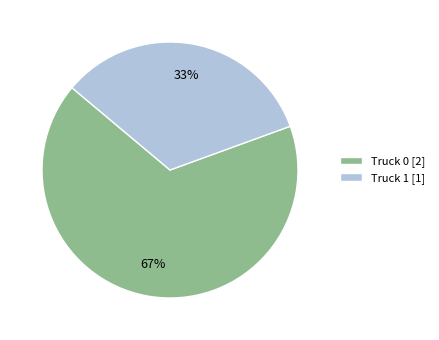

Which slice represents more than half of the pie?

Truck 0